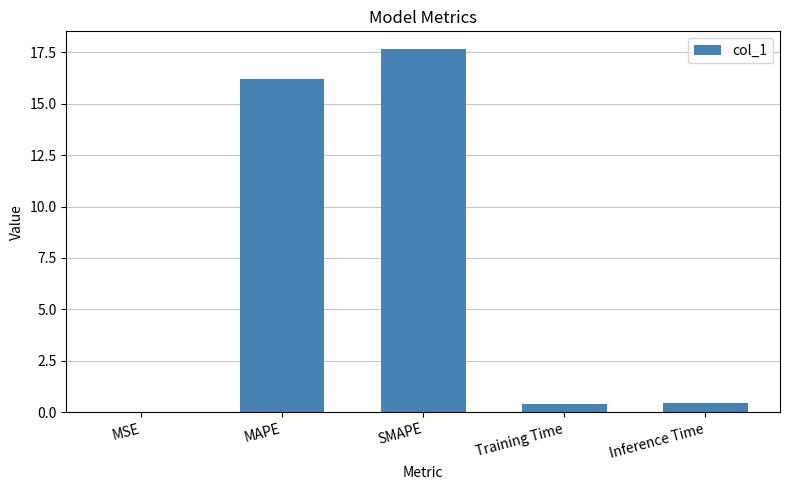

Between Inference Time and MSE, which is larger?

Inference Time